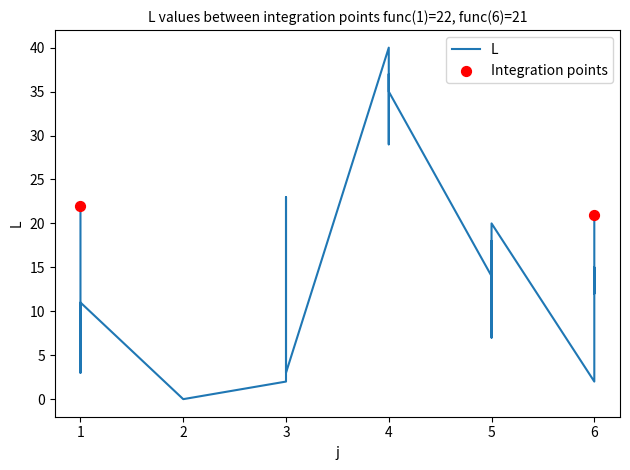

What is the change in value from 1 to 4?

+14